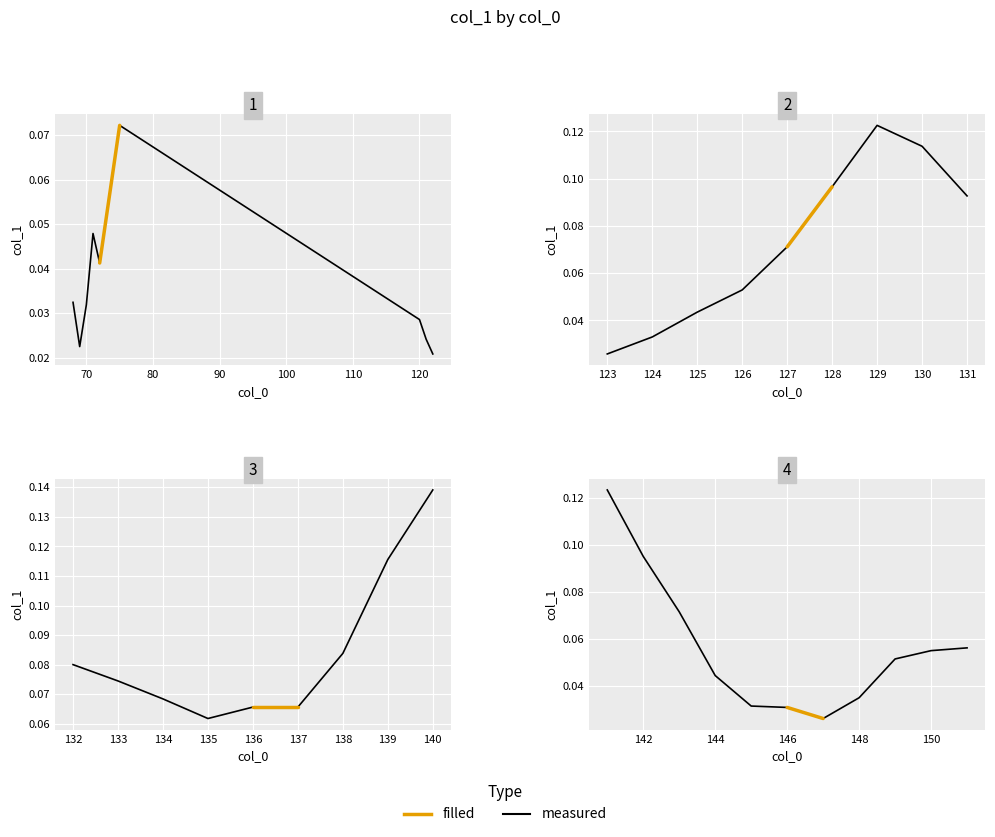

What is the approximate value at 142?

0.1